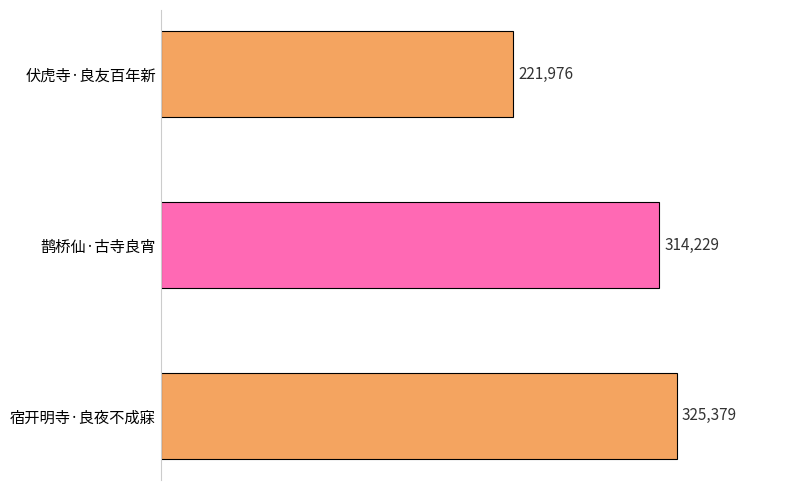

What is the change in value from 伏虎寺·良友百年新 to 鹊桥仙·古寺良宵?

+92253